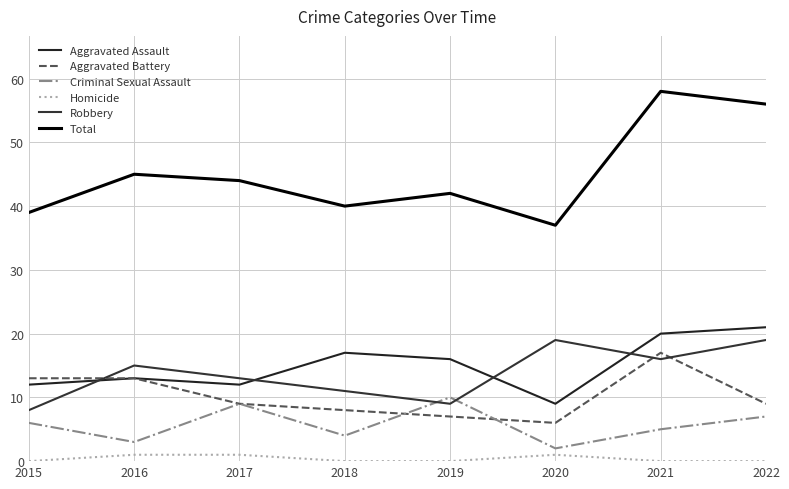

Does the chart display data point markers on the line(s)?

No